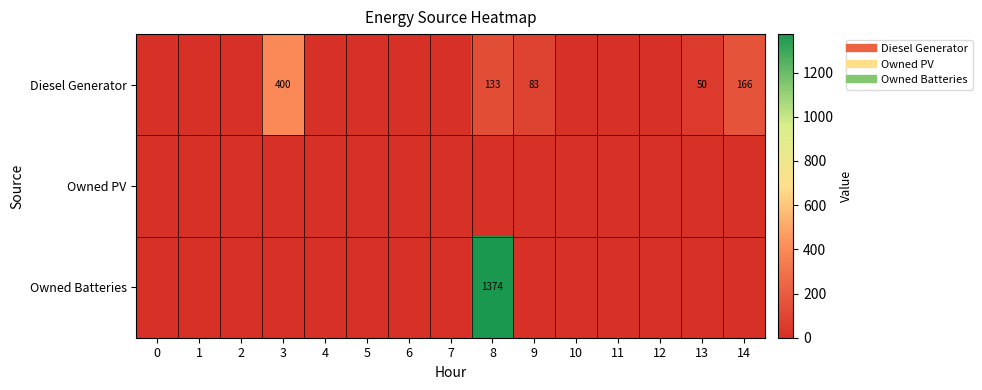

Which series has the largest total across all categories?

Owned Batteries